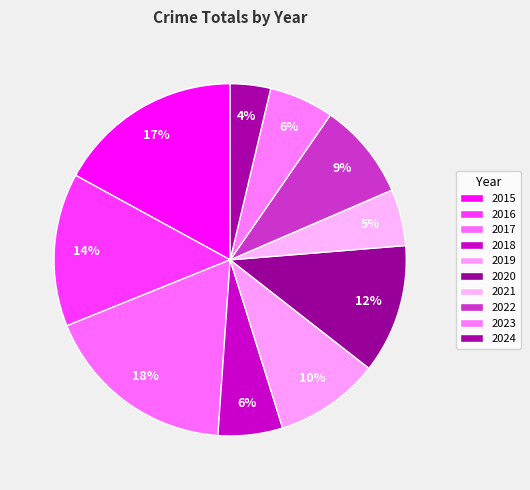

To the nearest percent, what is the average slice percentage?

10%